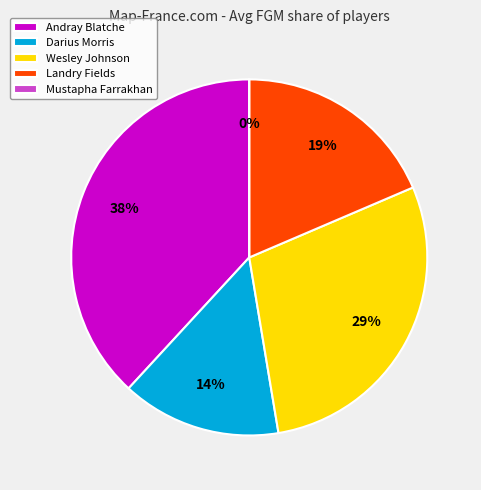

True or false: Landry Fields accounts for 5% of the total.

False